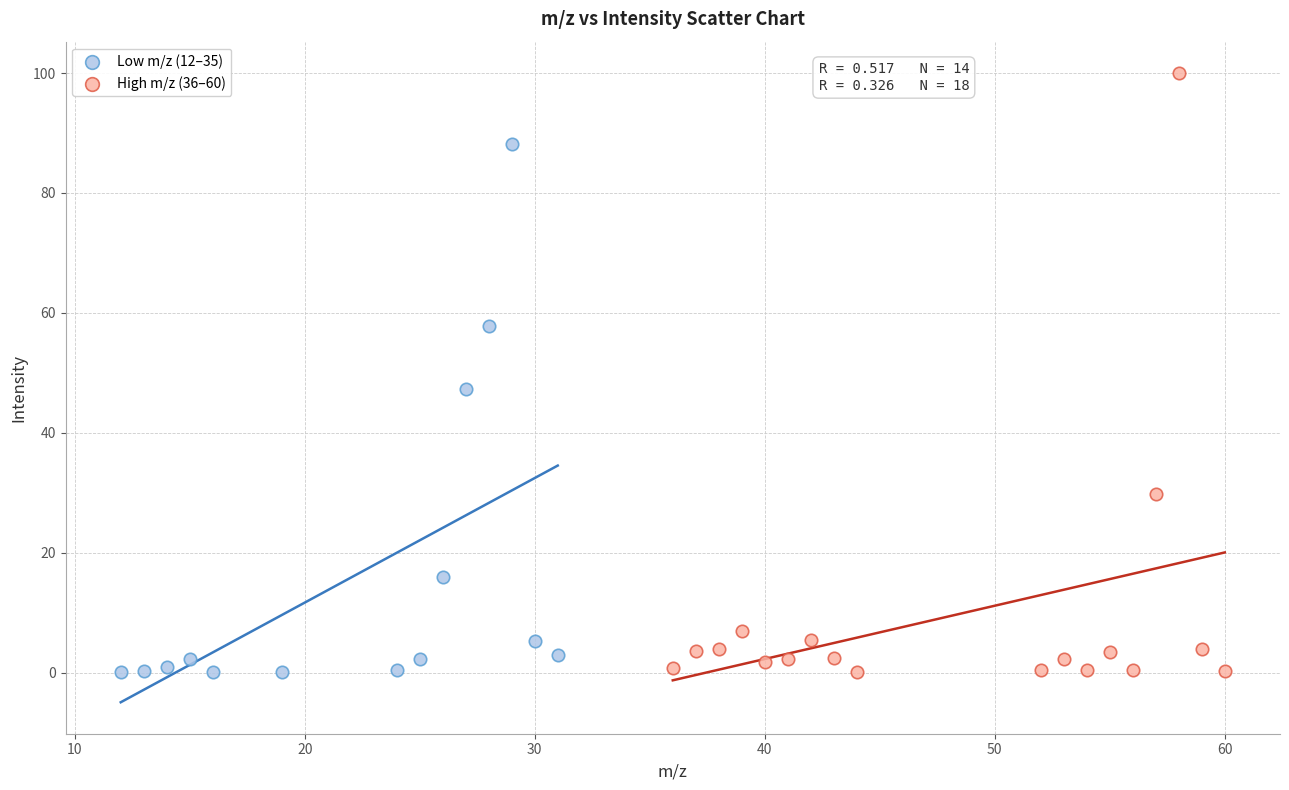

Which series contains the highest Y value?

High m/z (36–60)